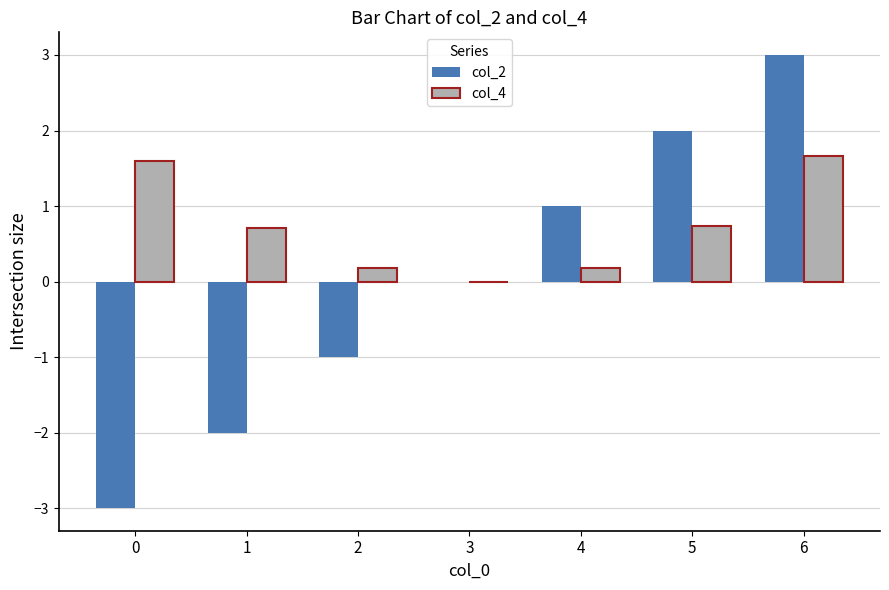

Which label corresponds to the largest value in the chart?

6